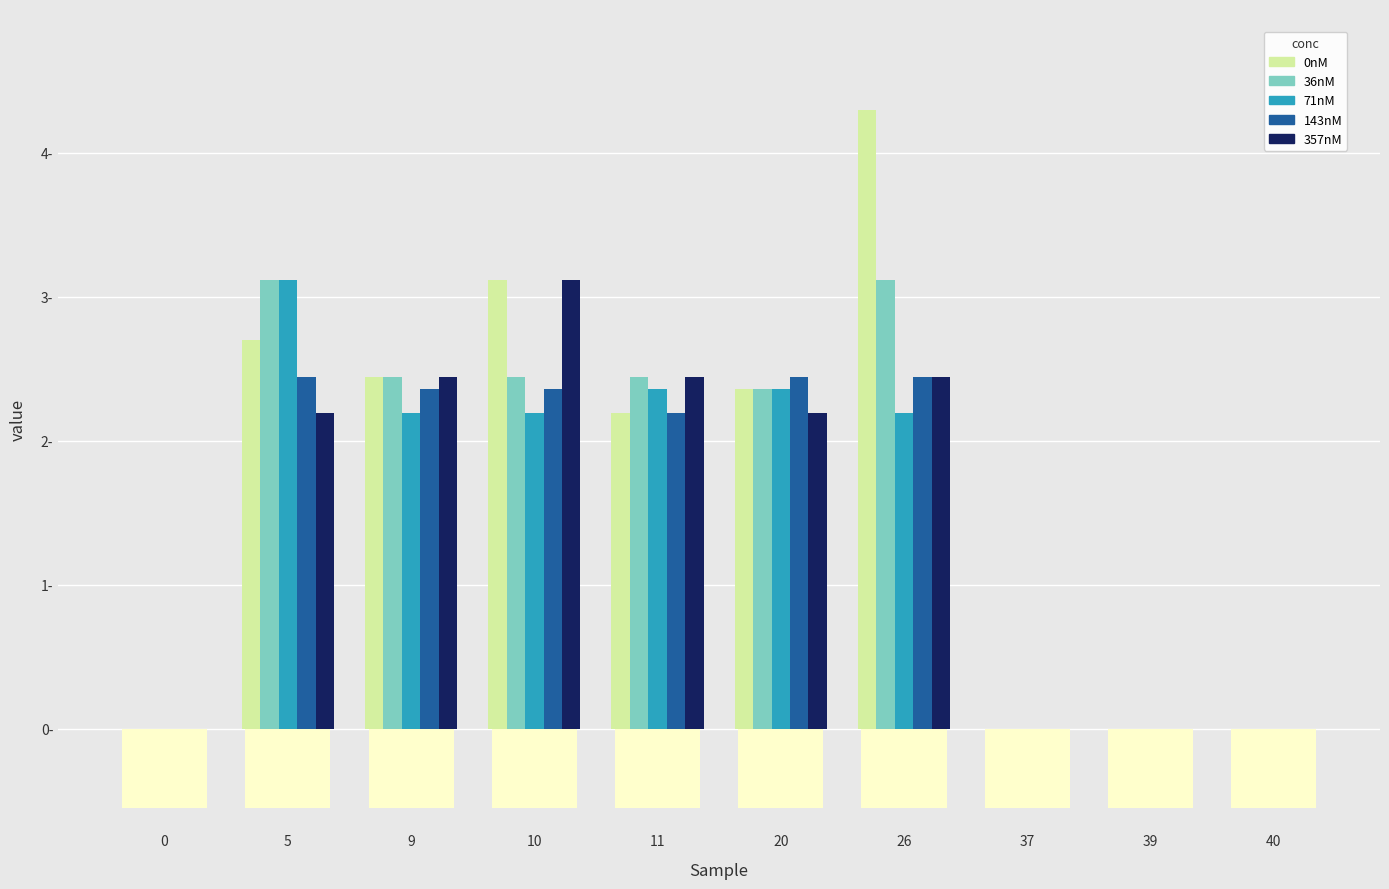

Reading left to right, extract all data points from this chart.

0nM: 0=0.0	5=2.7	9=2.4	10=3.1	11=2.2	20=2.4	26=4.3	37=0.0	39=0.0	40=0.0
36nM: 0=0.0	5=3.1	9=2.4	10=2.4	11=2.4	20=2.4	26=3.1	37=0.0	39=0.0	40=0.0
71nM: 0=0.0	5=3.1	9=2.2	10=2.2	11=2.4	20=2.4	26=2.2	37=0.0	39=0.0	40=0.0
143nM: 0=0.0	5=2.4	9=2.4	10=2.4	11=2.2	20=2.4	26=2.4	37=0.0	39=0.0	40=0.0
357nM: 0=0.0	5=2.2	9=2.4	10=3.1	11=2.4	20=2.2	26=2.4	37=0.0	39=0.0	40=0.0